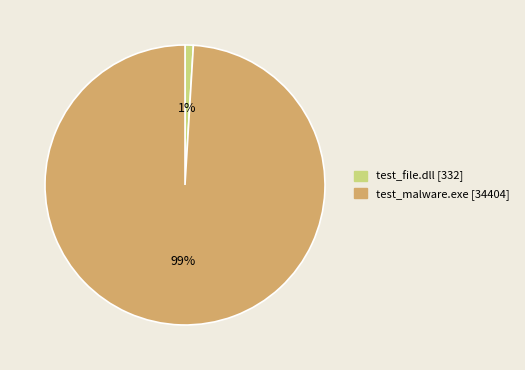

What is the largest slice in the pie chart?

test_malware.exe